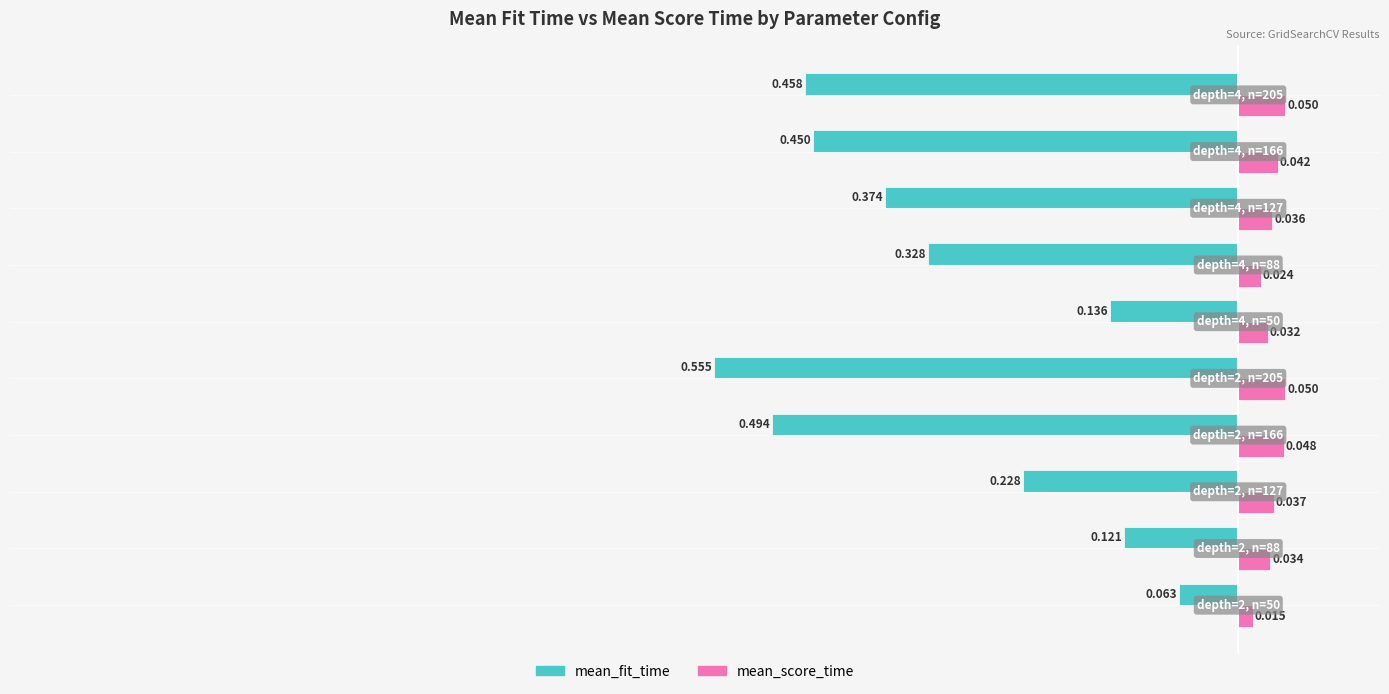

Which series has the widest spread of values?

mean_fit_time